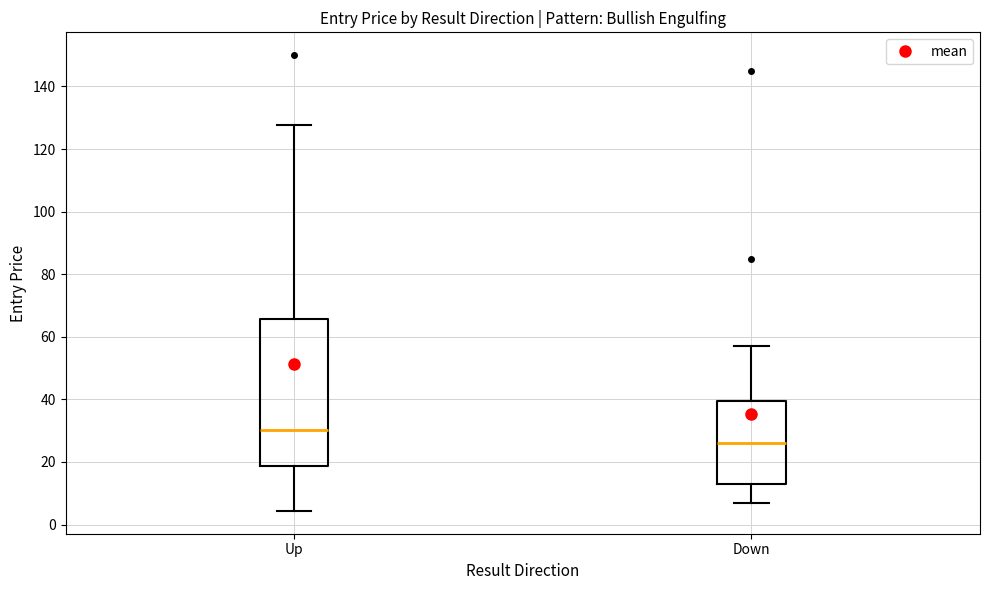

Where does the lower whisker of the box for Up end on the y-axis? The values are not printed on the chart, so give them approximately, as read against the axis.

4